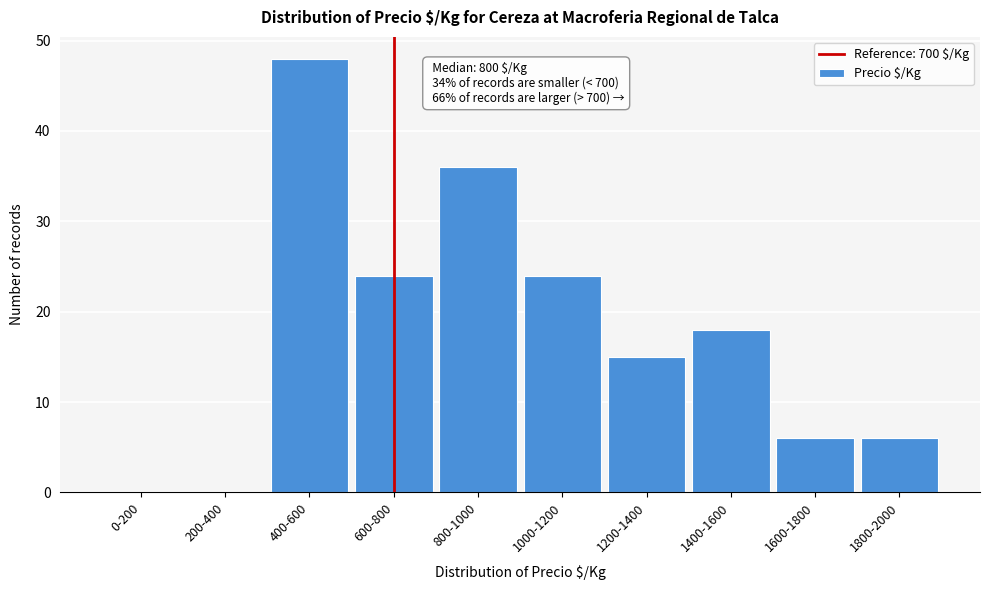

Reading left to right, what are all the values shown in this chart?

0-200=0	200-400=0	400-600=48	600-800=24	800-1000=36	1000-1200=24	1200-1400=15	1400-1600=18	1600-1800=6	1800-2000=6